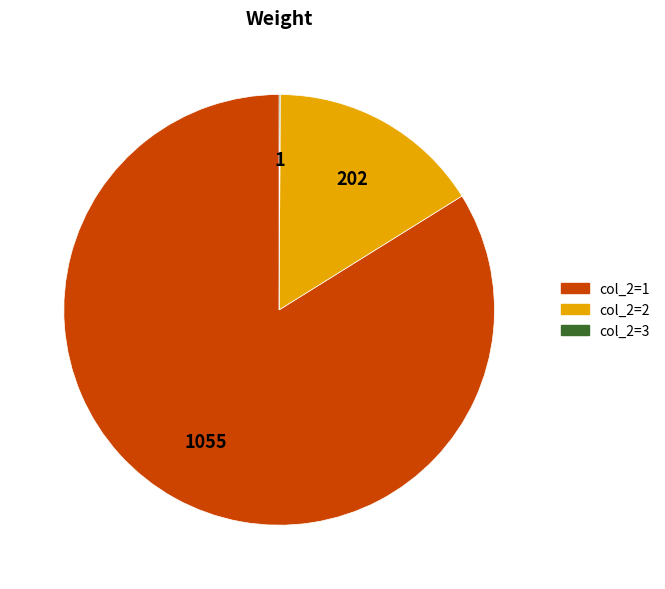

Is there any slice that represents more than half of the pie?

Yes